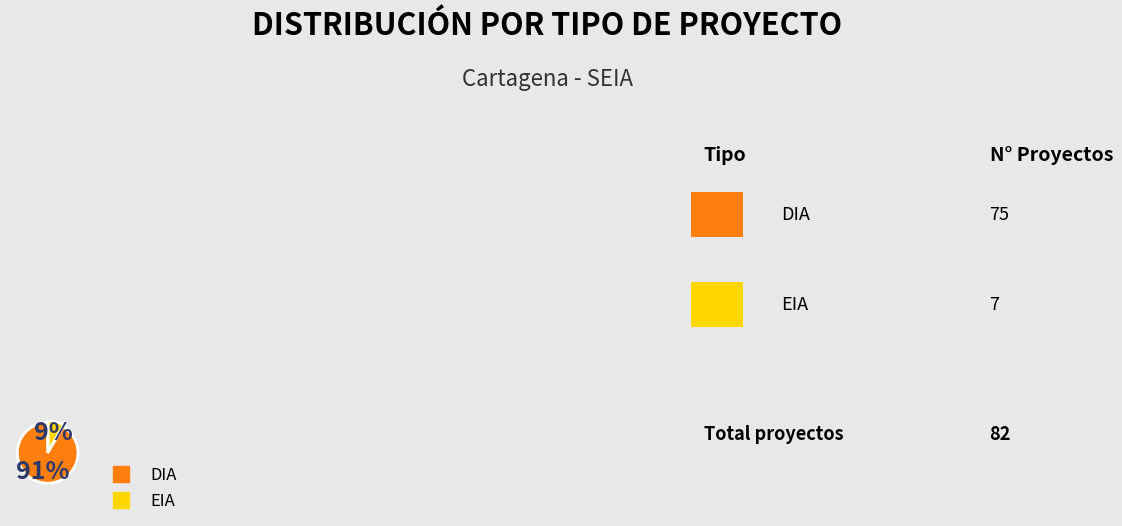

What is the ratio of the value at EIA to the value at DIA?

0.1